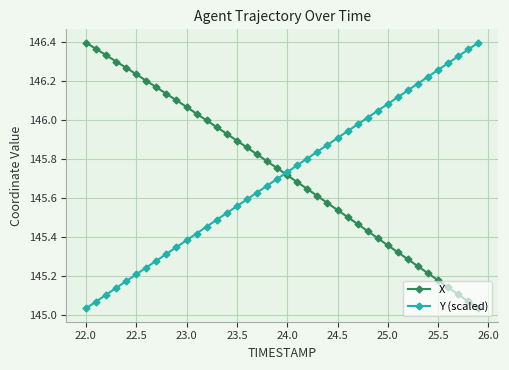

Is this an area chart (filled region under the line)?

No